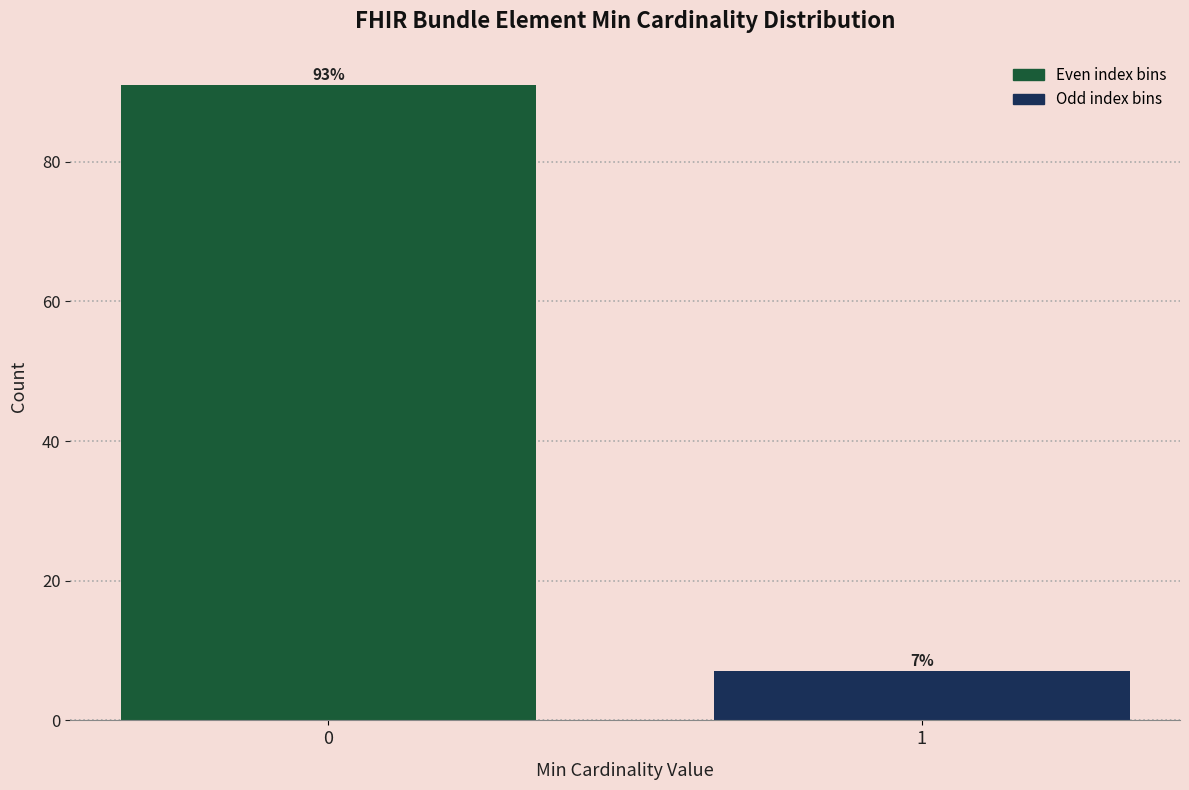

Reading left to right, what are all the values shown in this chart?

91	7